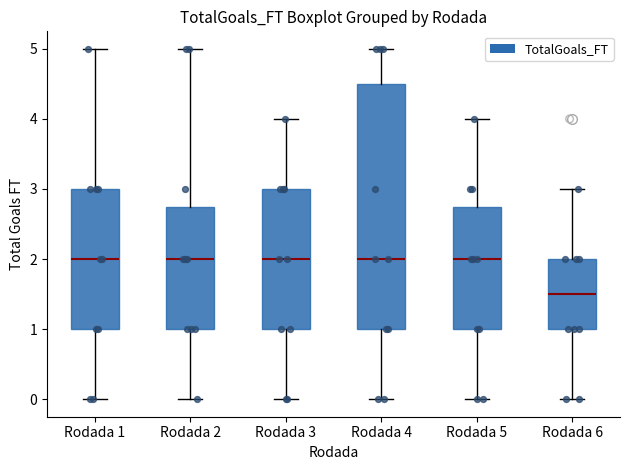

Reading left to right, transcribe this box plot: for each box, give where its median line is, the range the box spans, and where its two whiskers end, as read against the y-axis. The values are not printed on the chart, so give them approximately, as read against the axis.

Rodada 1: median 2.0, box 1.0 to 3.0, whiskers 0.0 to 5.0
Rodada 2: median 2.0, box 1.0 to 2.8, whiskers 0.0 to 5.0
Rodada 3: median 2.0, box 1.0 to 3.0, whiskers 0.0 to 4.0
Rodada 4: median 2.0, box 1.0 to 4.5, whiskers 0.0 to 5.0
Rodada 5: median 2.0, box 1.0 to 2.8, whiskers 0.0 to 4.0
Rodada 6: median 1.5, box 1.0 to 2.0, whiskers 0.0 to 3.0